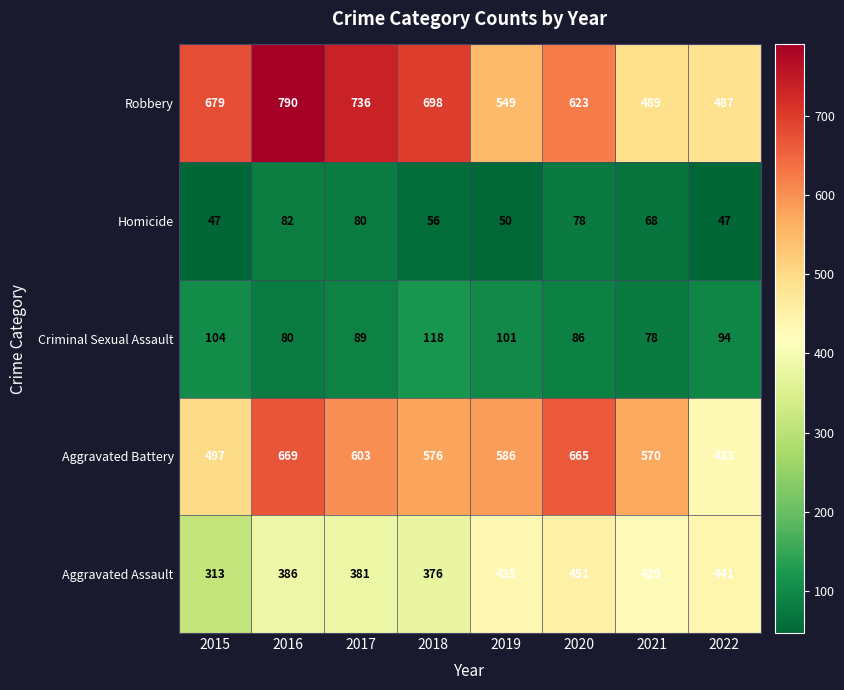

Which category has the highest value across all series?

2016